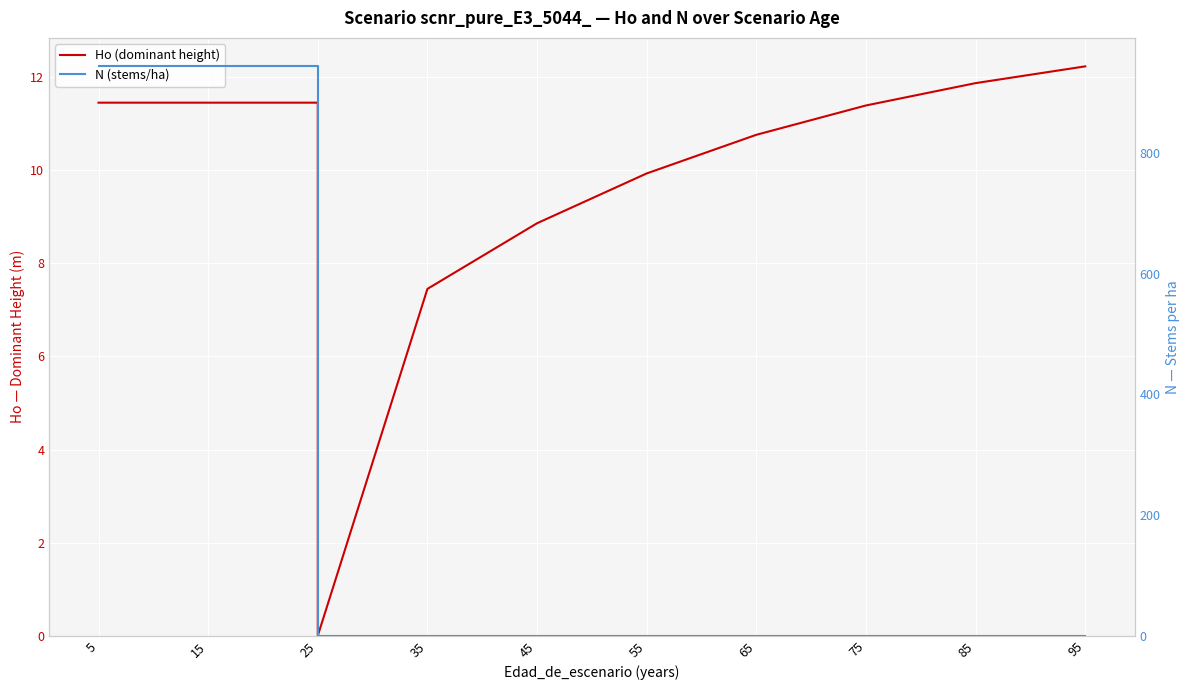

Is it true that N (stems/ha) equals -345.0 at 10?

False